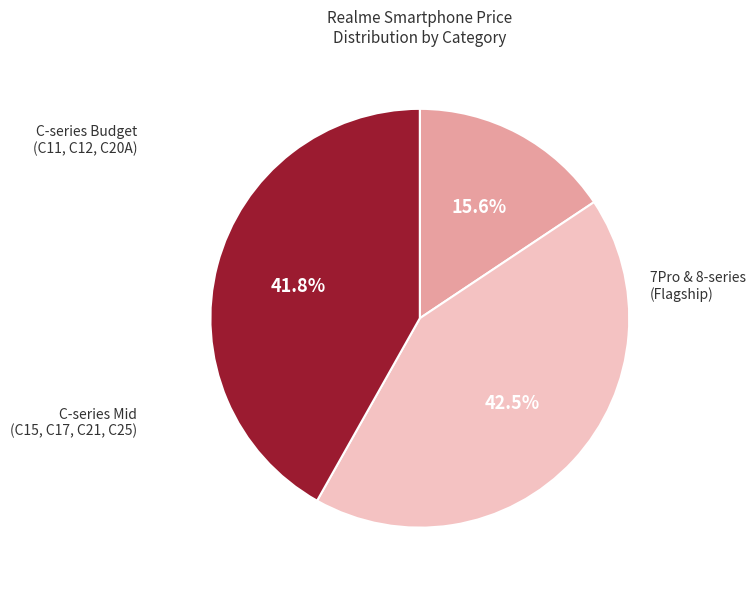

How many slices are in this pie chart?

3